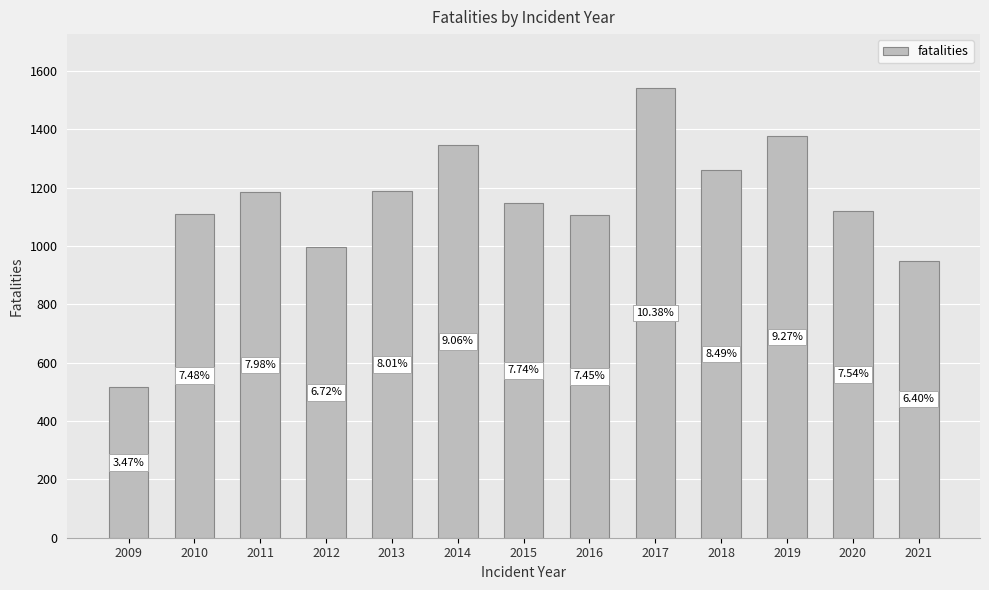

Reading left to right, extract all data points from this chart.

2009=515	2010=1110	2011=1185	2012=997	2013=1189	2014=1345	2015=1148	2016=1106	2017=1541	2018=1260	2019=1376	2020=1119	2021=950